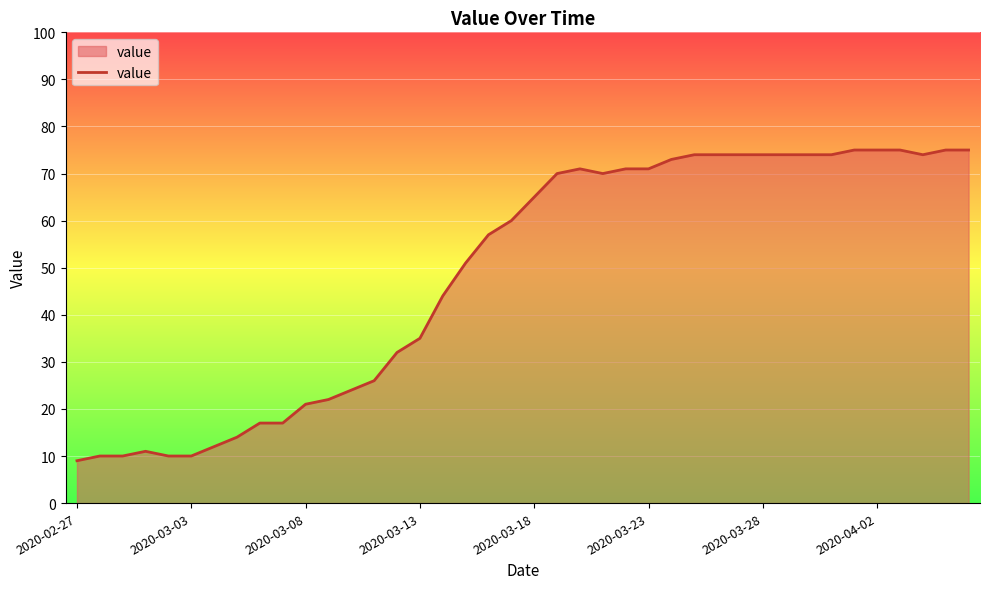

What is the smallest value displayed?

9